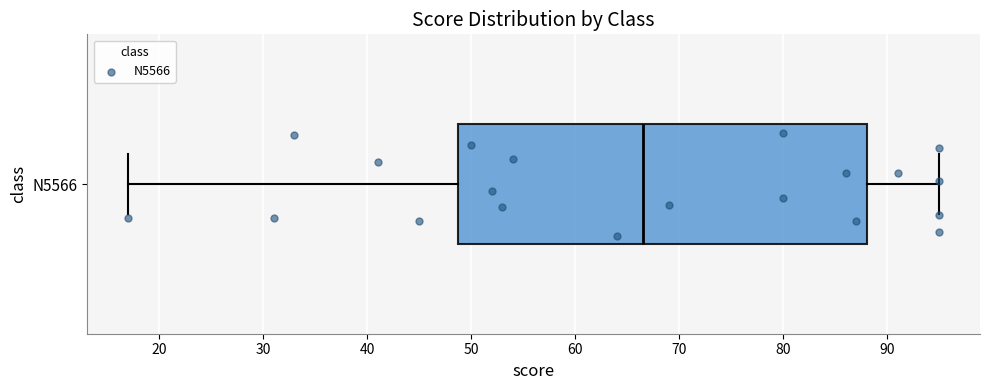

Where does the median line of the box for N5566 sit on the x-axis? The values are not printed on the chart, so give them approximately, as read against the axis.

67